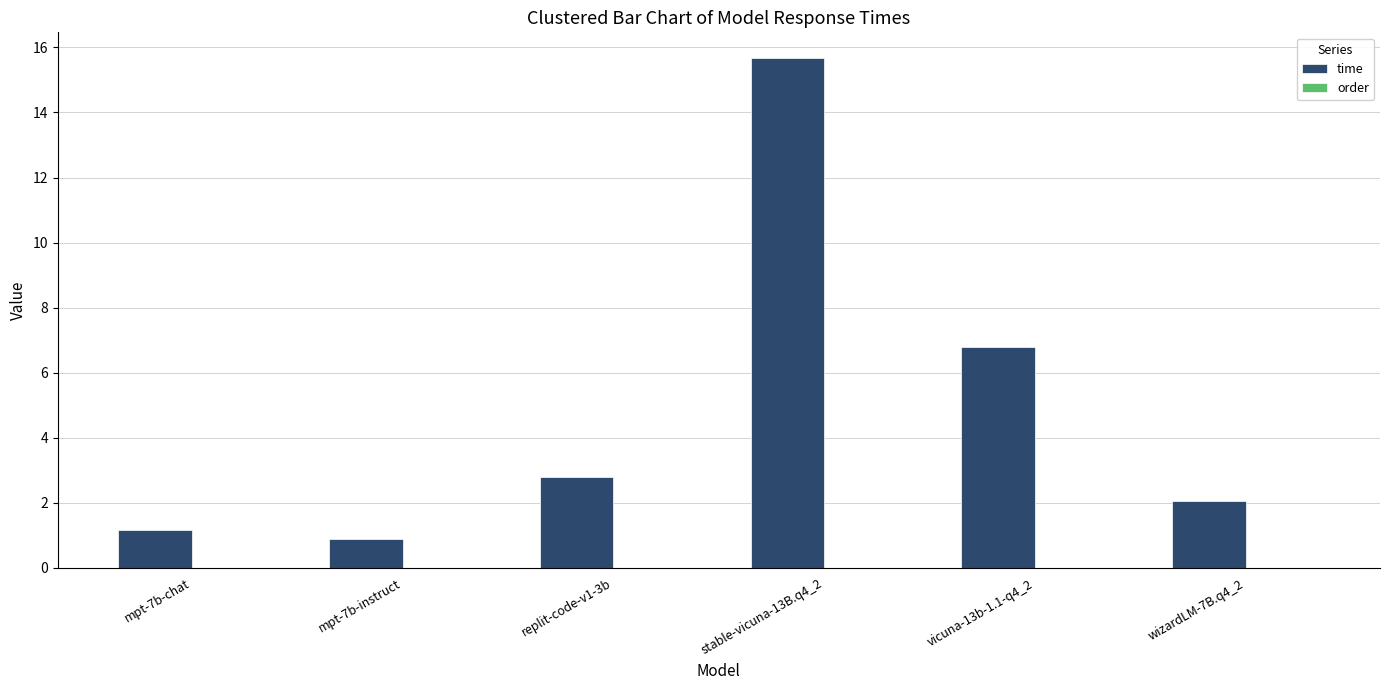

Does the chart contain any negative values?

No